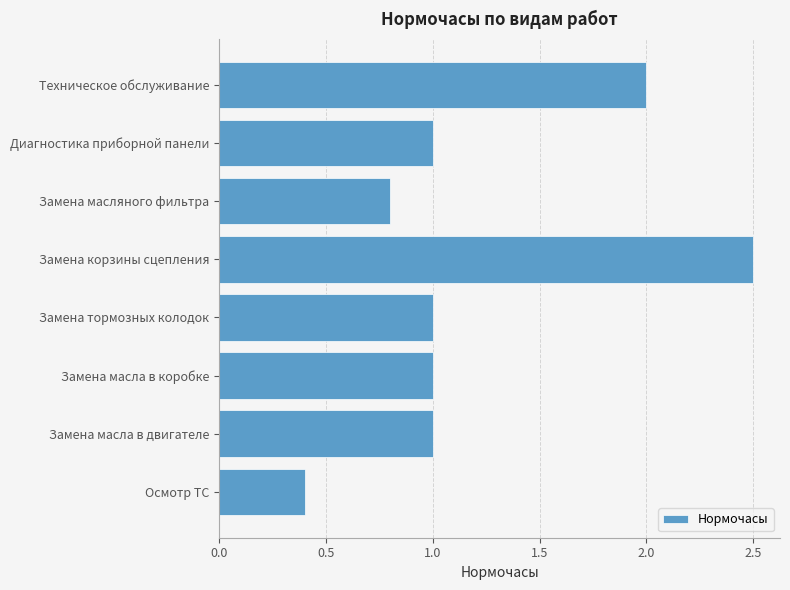

What is the approximate value at Замена корзины сцепления?

2.5